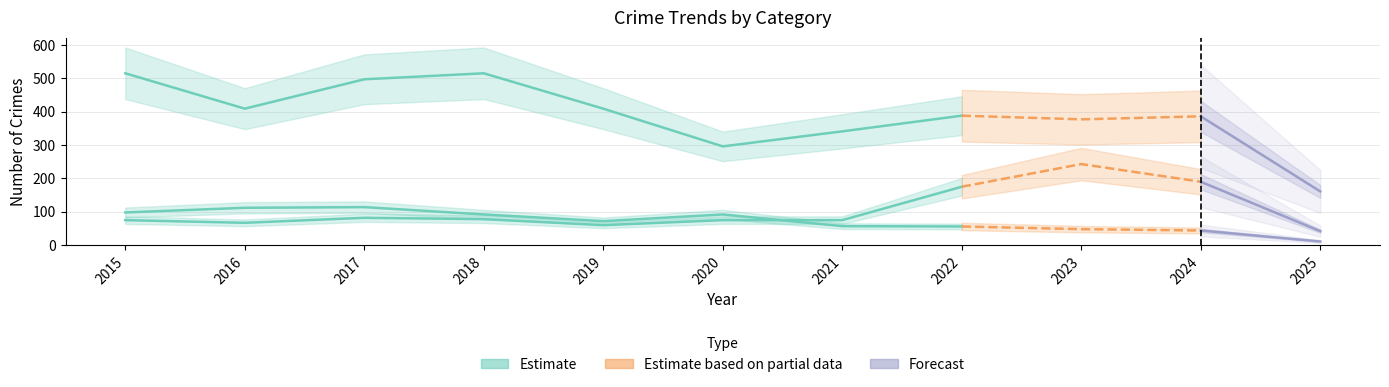

In Motor Vehicle Theft, how many points are higher than both neighbors (excluding endpoints)?

2